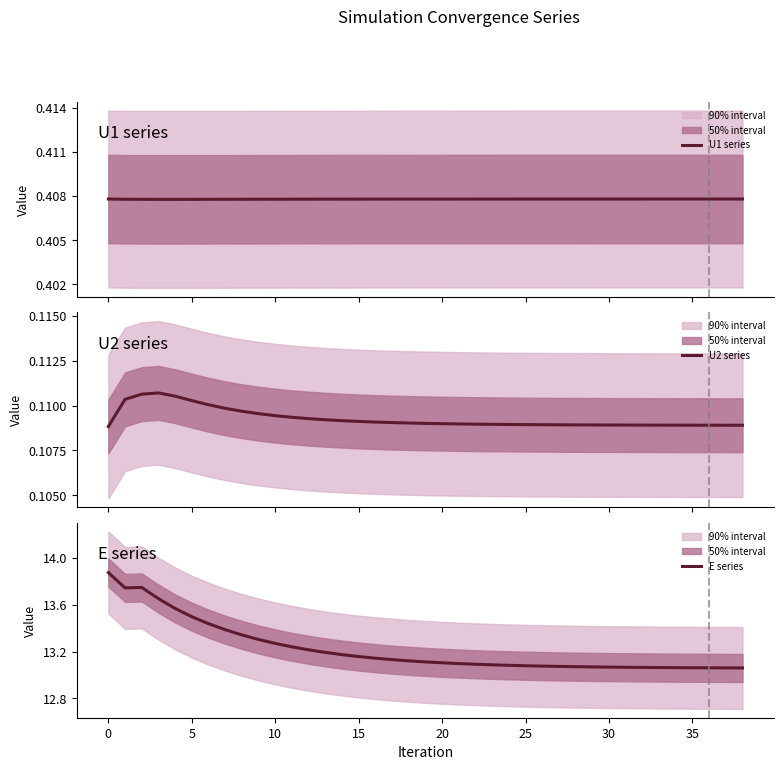

The E series series shows 17.9 at 11. True or false?

False